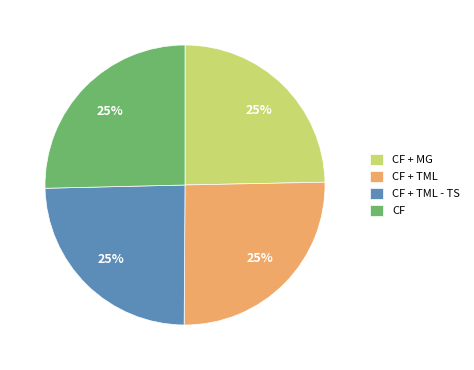

To the nearest percent, what is the combined percentage of CF + TML and CF + TML - TS?

50%